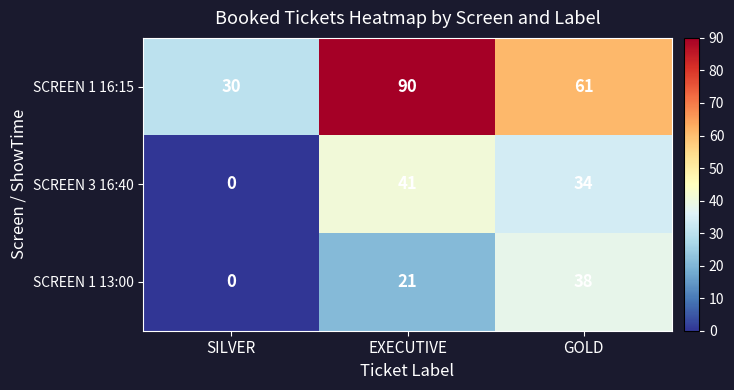

What is the average value of the SCREEN 1 16:15 series?

60